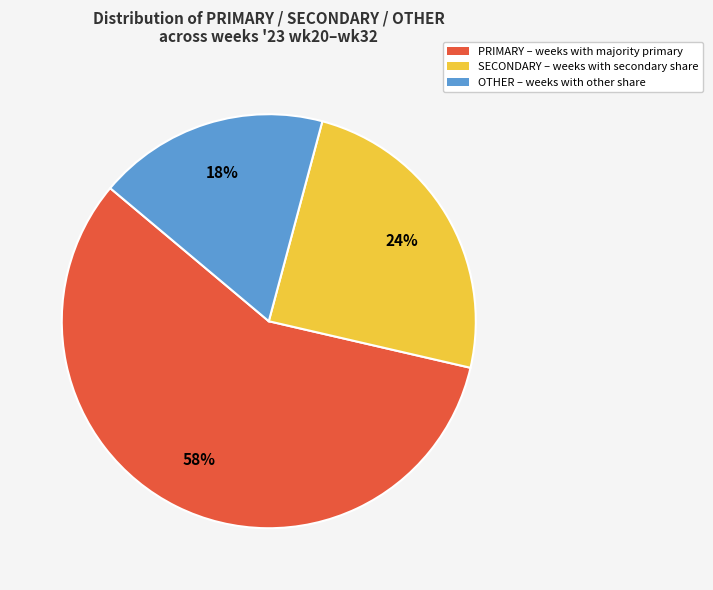

Does PRIMARY – weeks with majority primary account for over 50% of the chart?

Yes